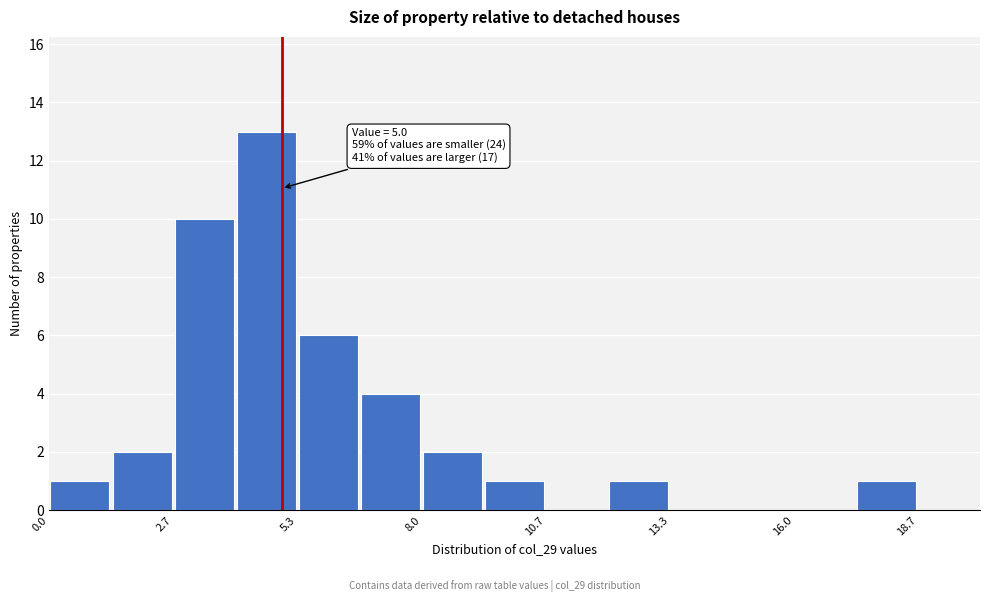

Read against the x-axis, roughly where is the centre of the tallest bar?

4.5